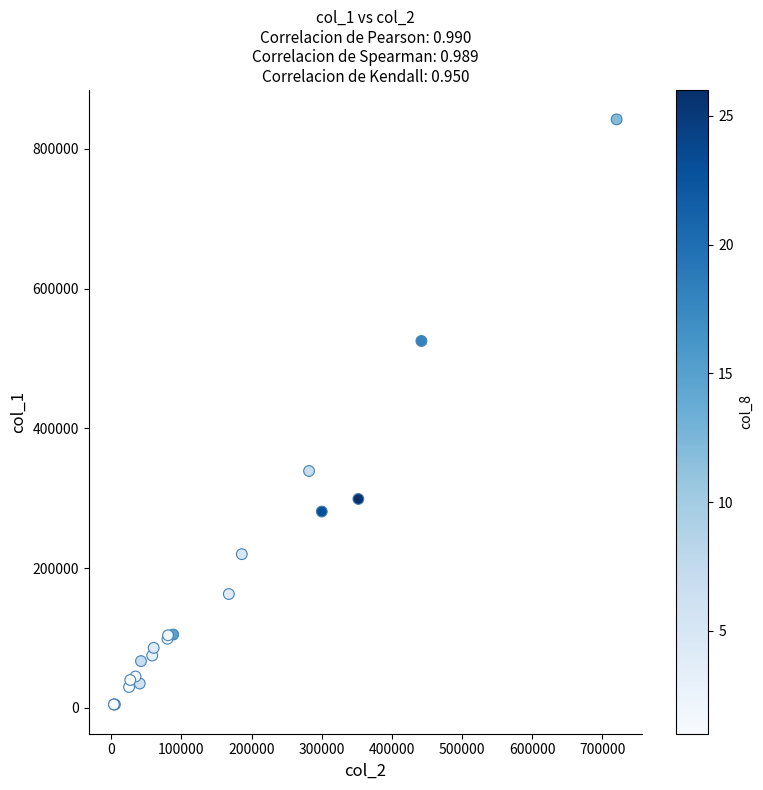

What Y value in the scatter plot is closest to 423500?

339000